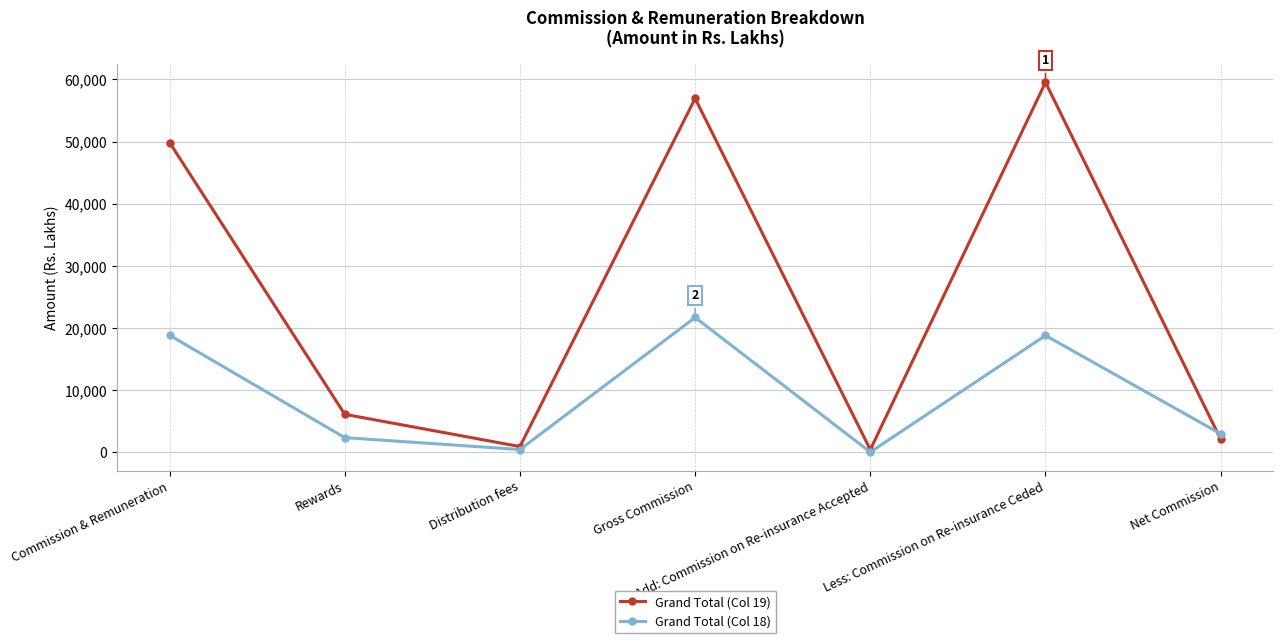

What is the maximum value shown in the chart?

59526